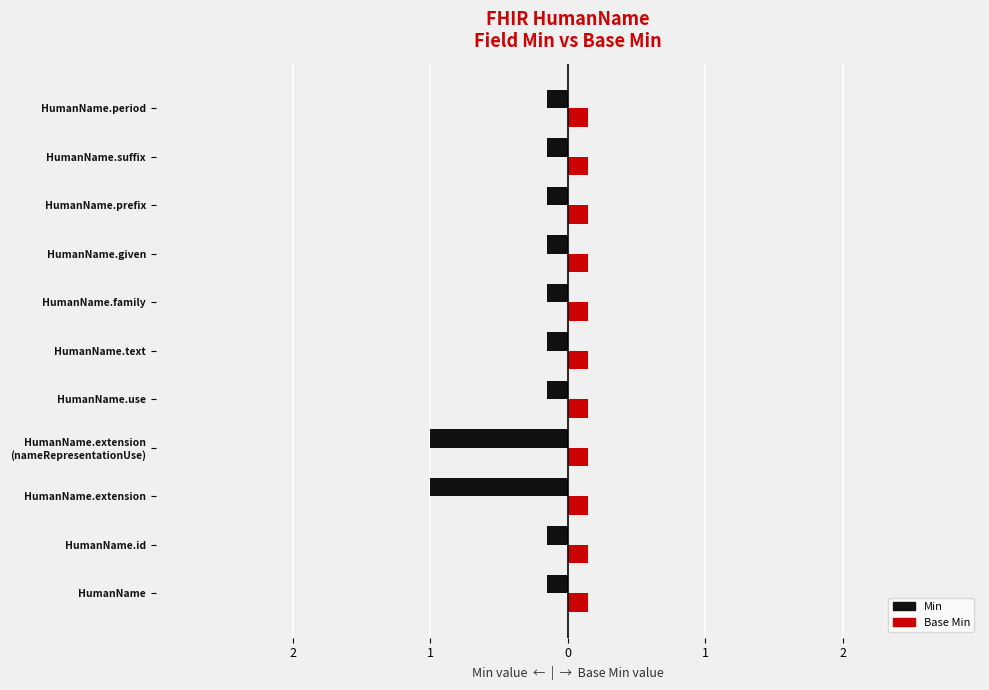

What is the label of the 3rd bar from the left?

HumanName.extension